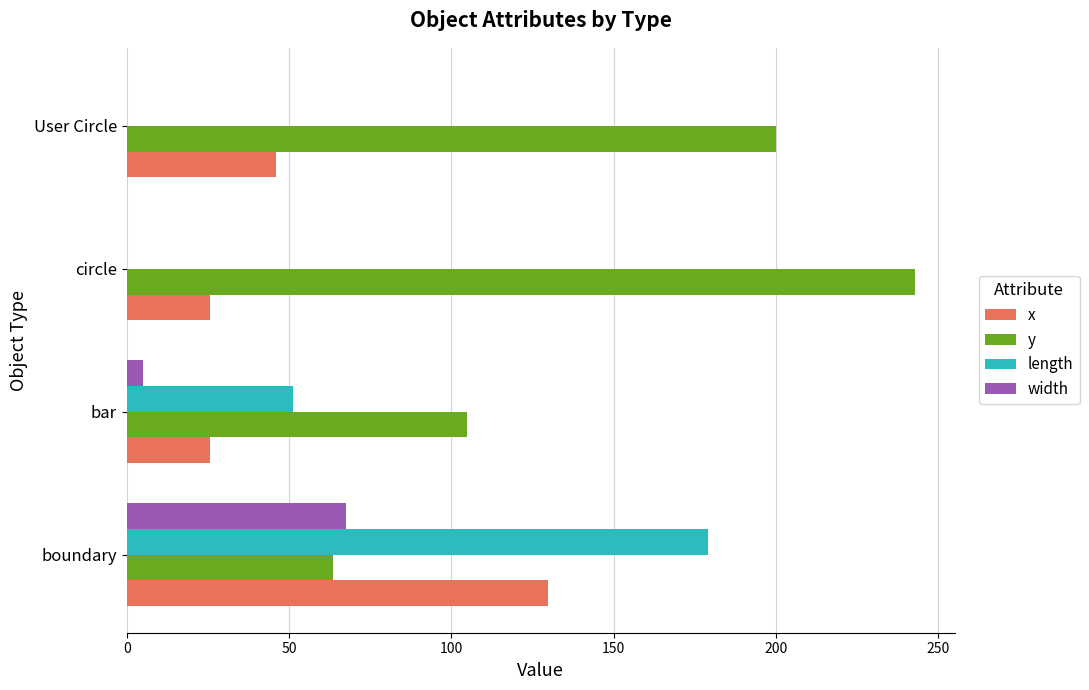

What is the greatest value displayed?

242.9